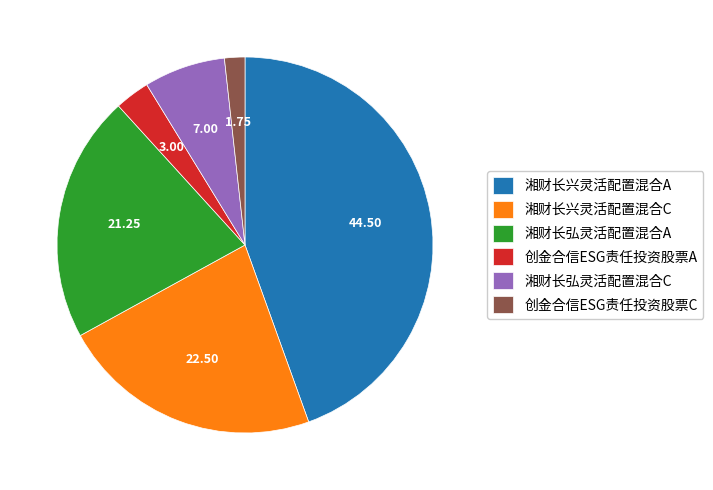

Combined, do 湘财长弘灵活配置混合A and 创金合信ESG责任投资股票C account for over 50%?

No